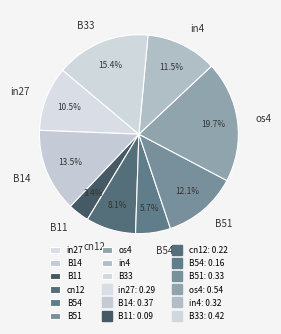

Combined, do B14 and B11 account for over 50%?

No